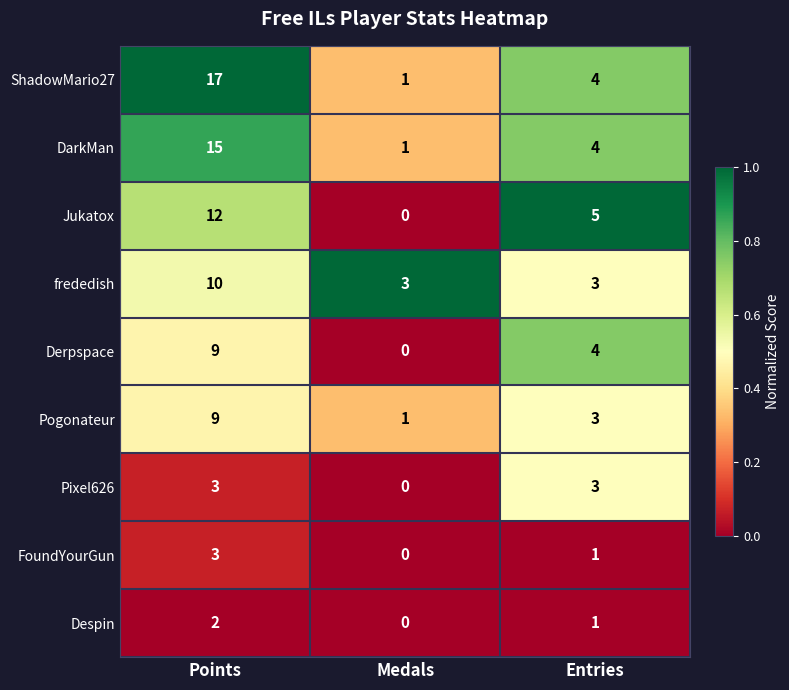

Which series has the largest total across all categories?

ShadowMario27